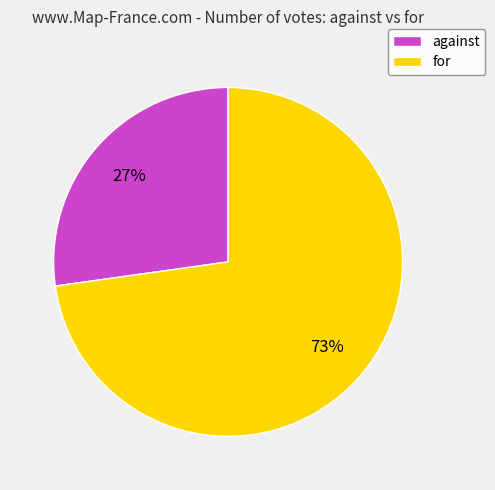

Is it true that against is 27% of the pie?

True